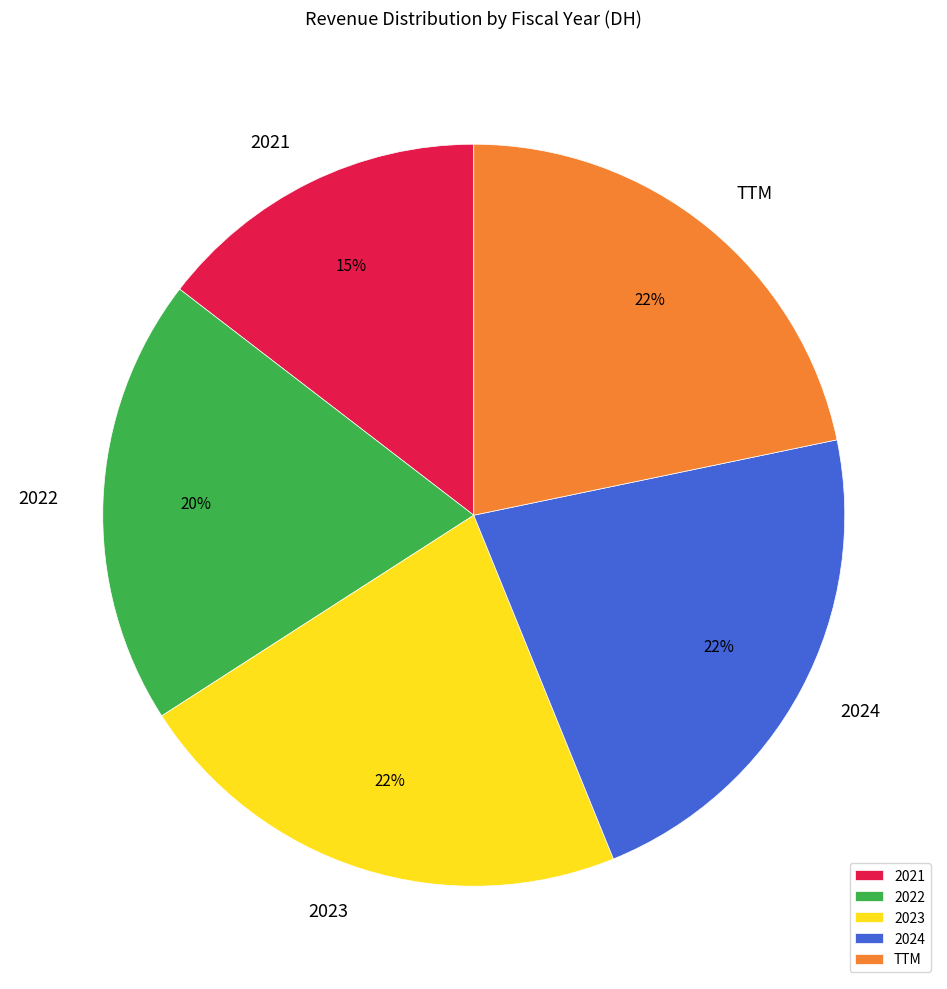

Count the number of slices in the pie.

5